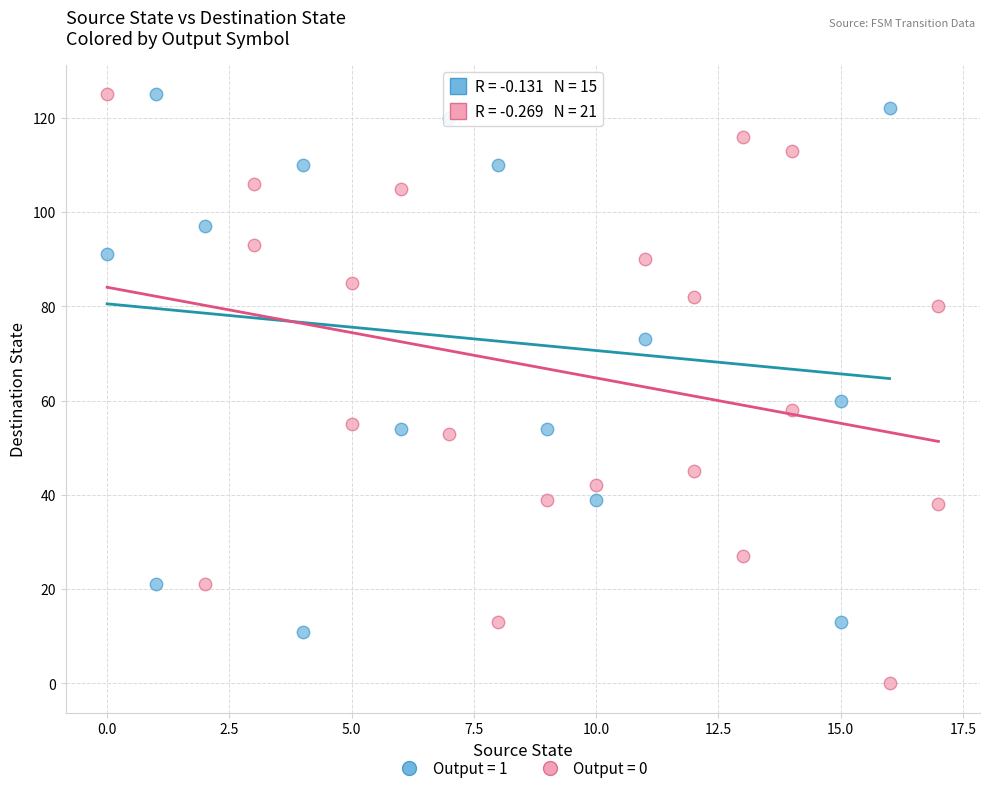

Which series reaches the minimum Y coordinate?

Output = 0